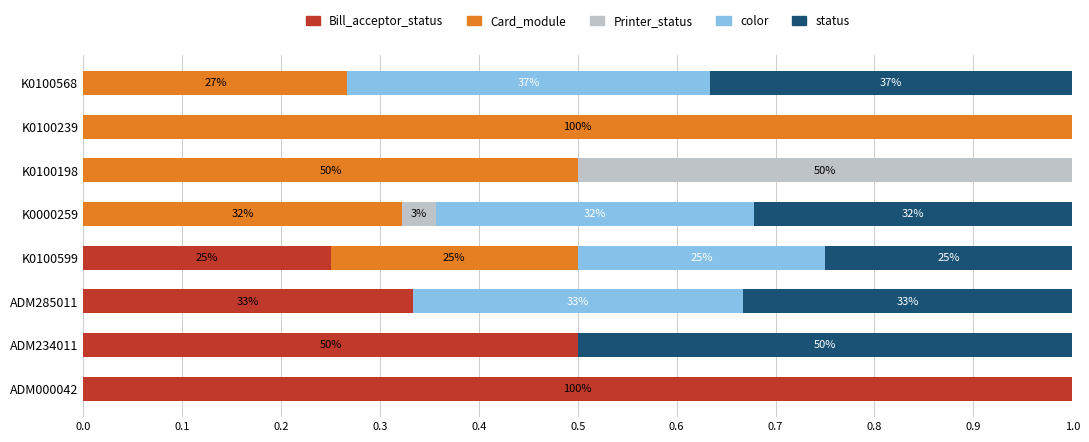

What are all the series names shown in the legend?

Bill_acceptor_status, Card_module, Printer_status, color, status